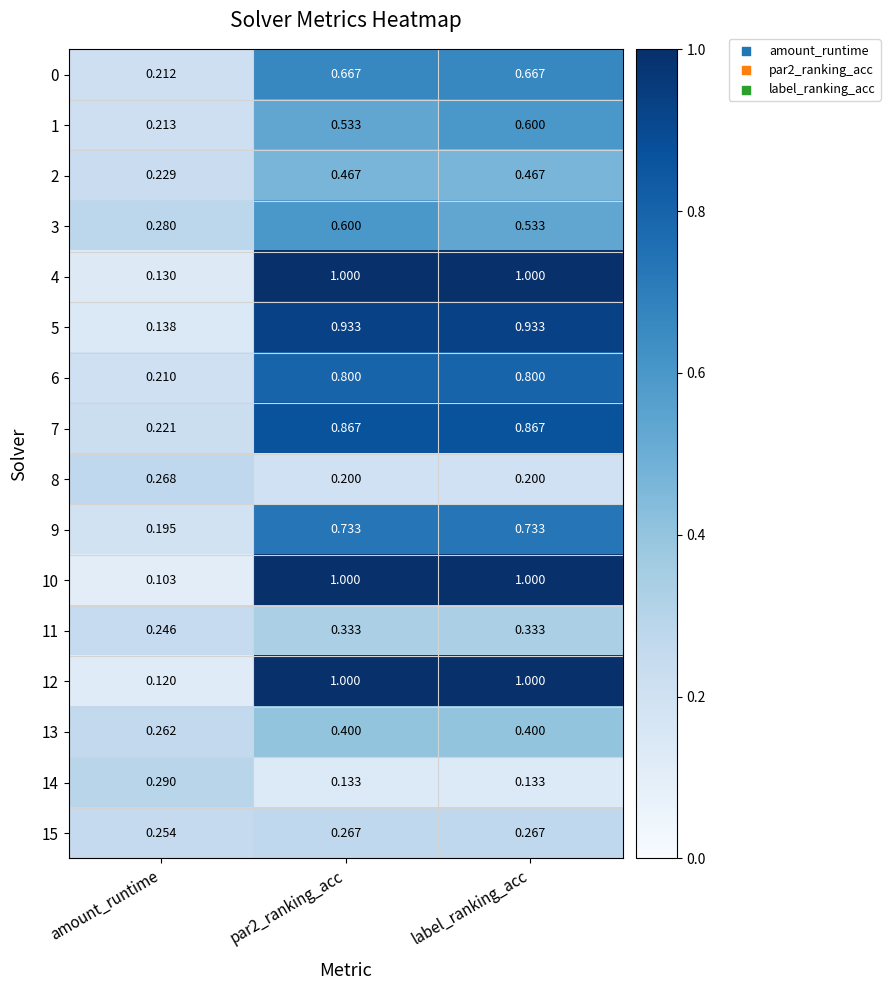

Which category has the lowest value in the 13 series?

amount_runtime